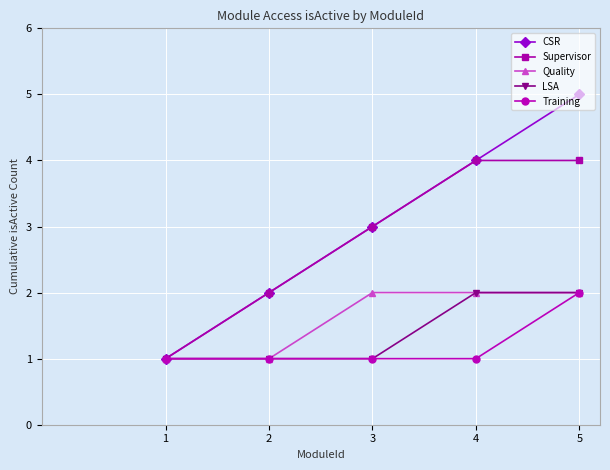

What is the value of the Quality point at the 2nd from the left?

1